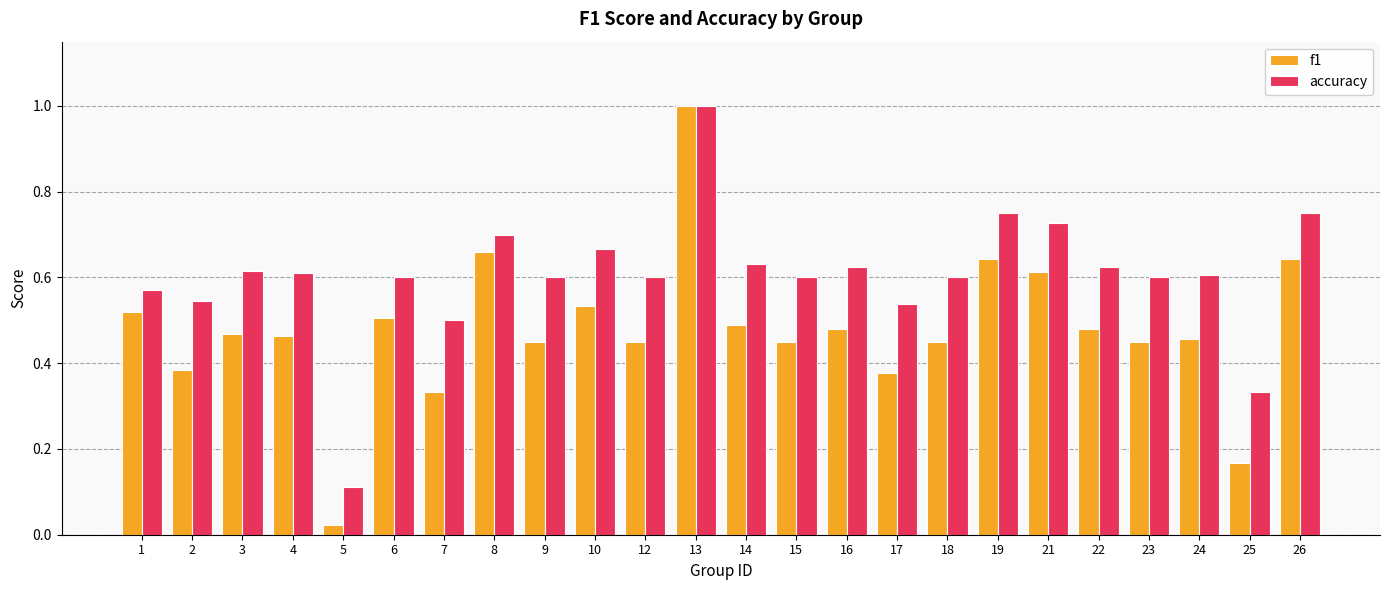

At which category does the chart reach its peak across all series?

13